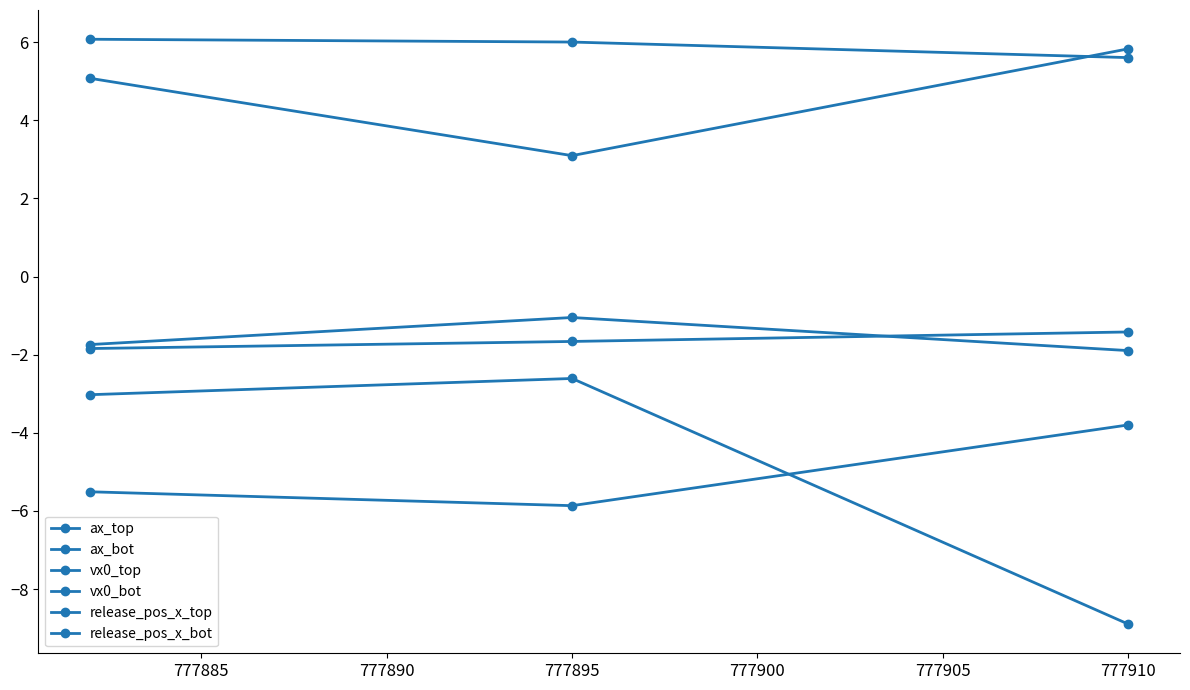

What is the greatest value displayed?

6.1